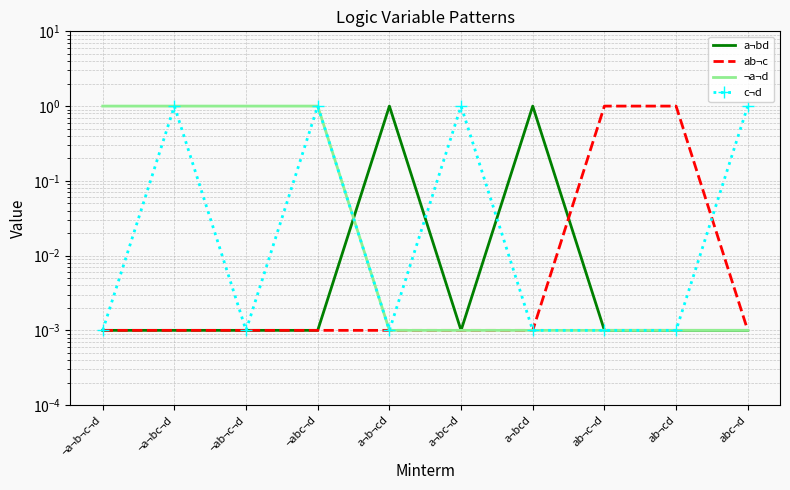

Rank the series by their maximum value, from highest to lowest.

a¬bd, ab¬c, ¬a¬d, c¬d